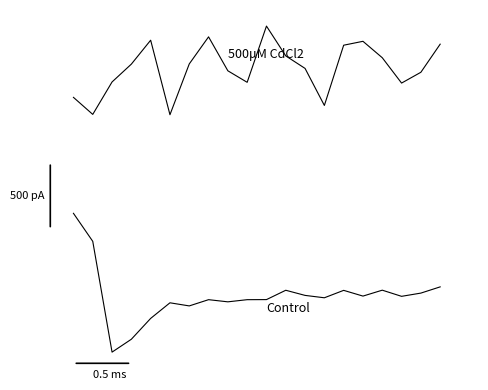

Does the chart have visible grid lines?

No